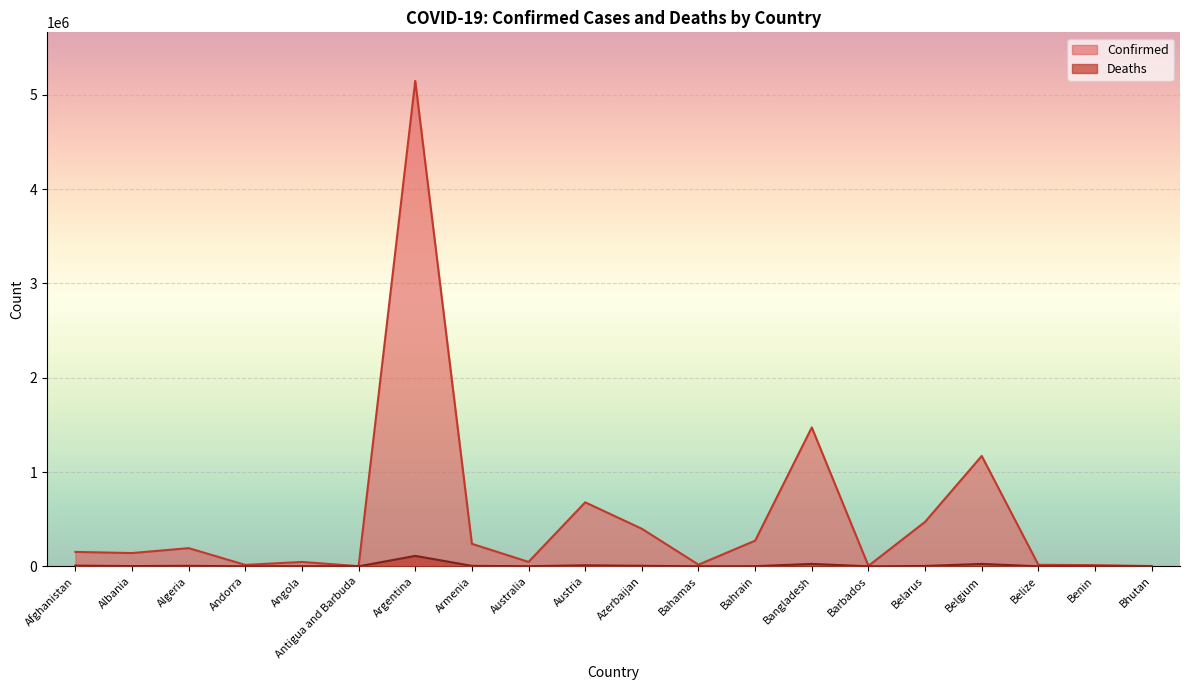

What is the label of the 14th point from the left?

Bangladesh